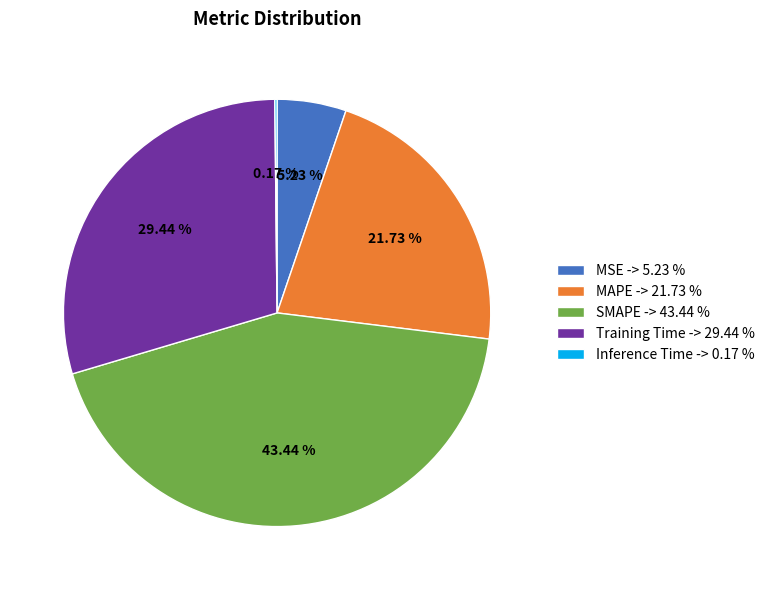

Between MSE -> 5.23 % and Training Time -> 29.44 %, which is larger?

Training Time -> 29.44 %